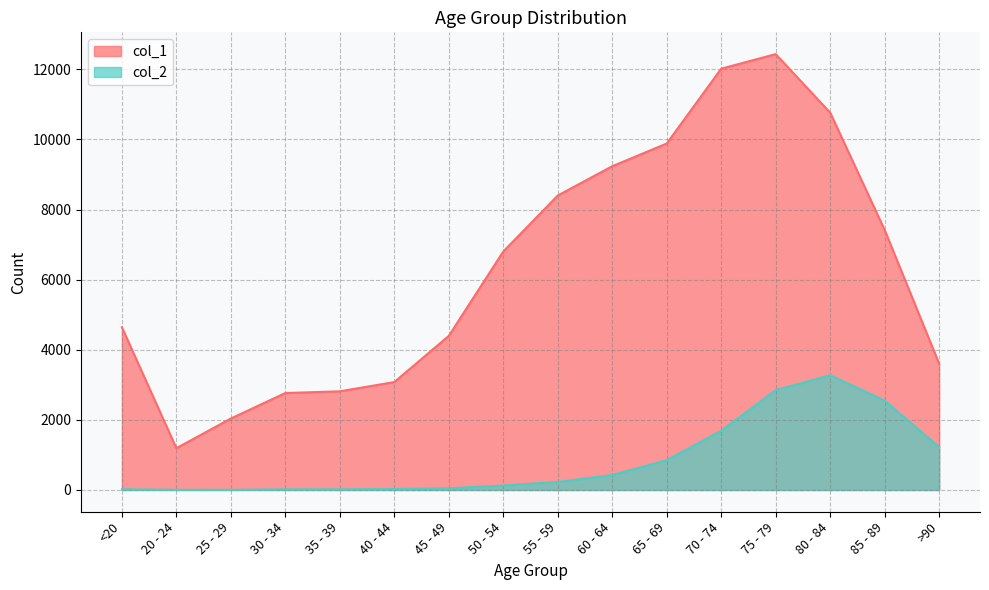

Between <20 and 35 - 39, which is larger?

<20